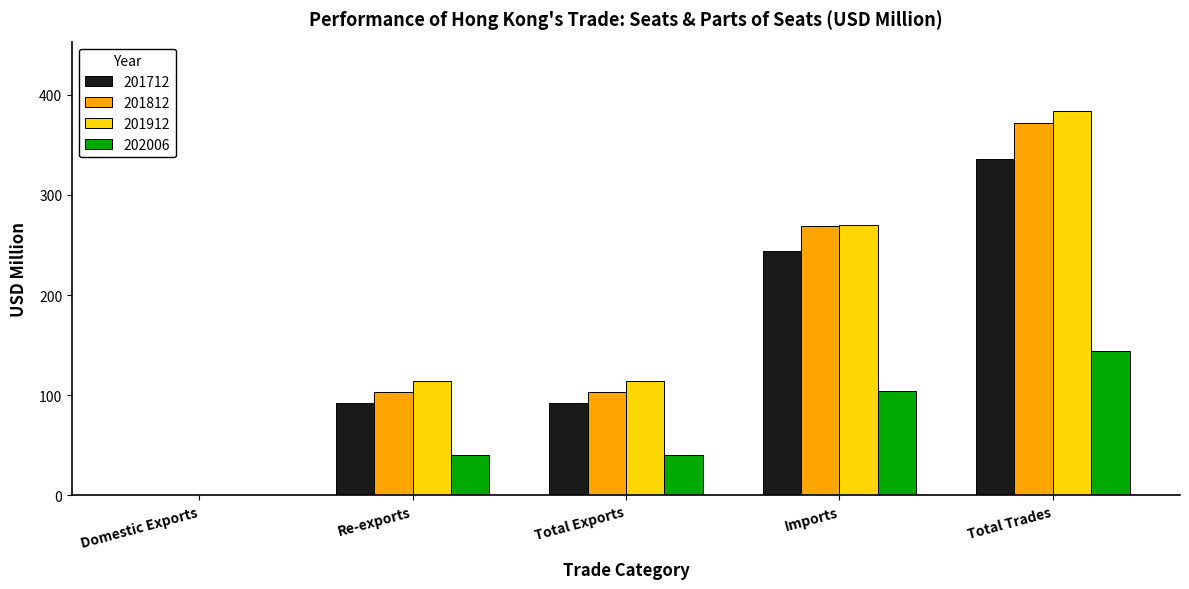

What is the total value across all series at Imports?

886.9